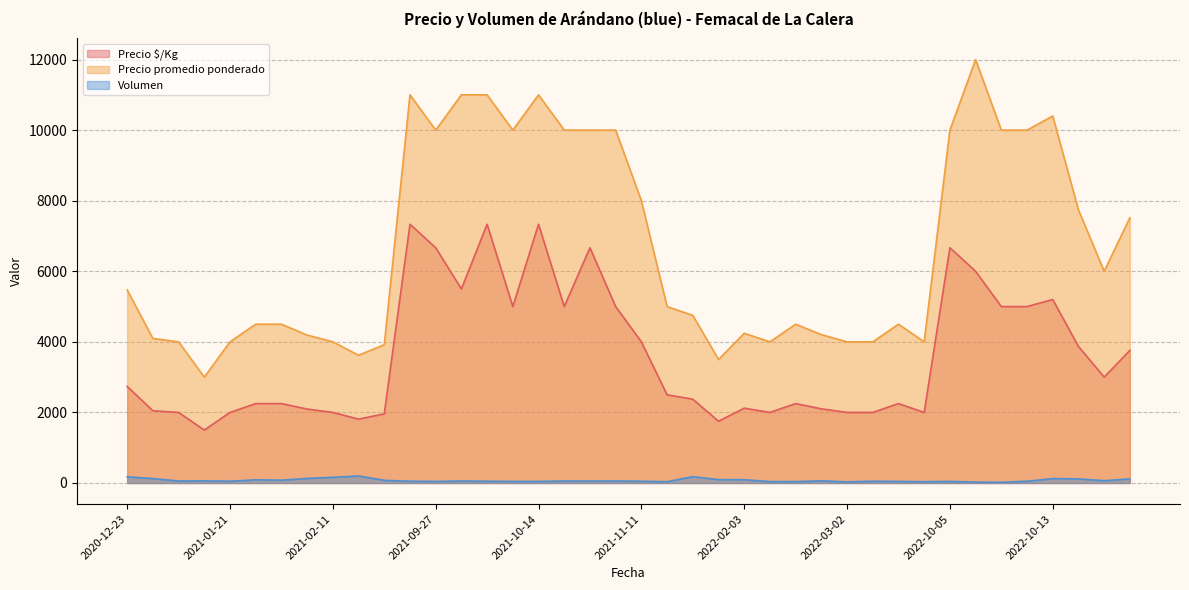

True or false: Volumen and Precio promedio ponderado intersect in this chart.

False